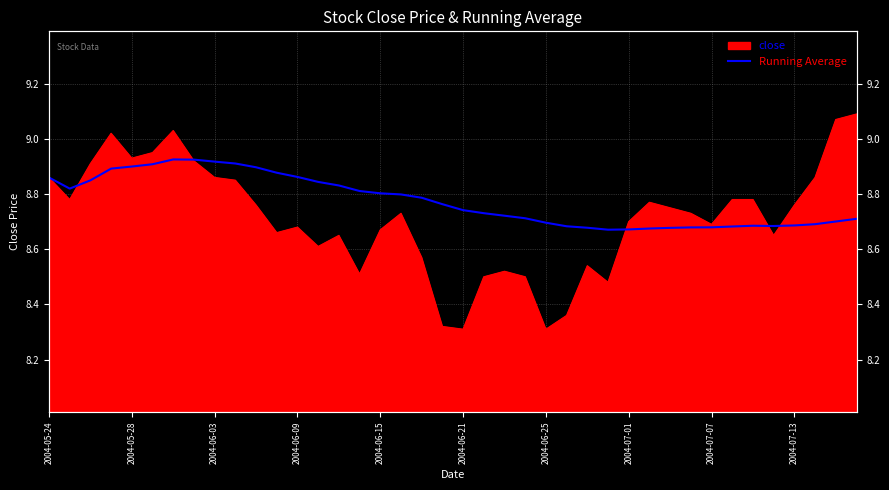

What is the sum of all values?

351.0